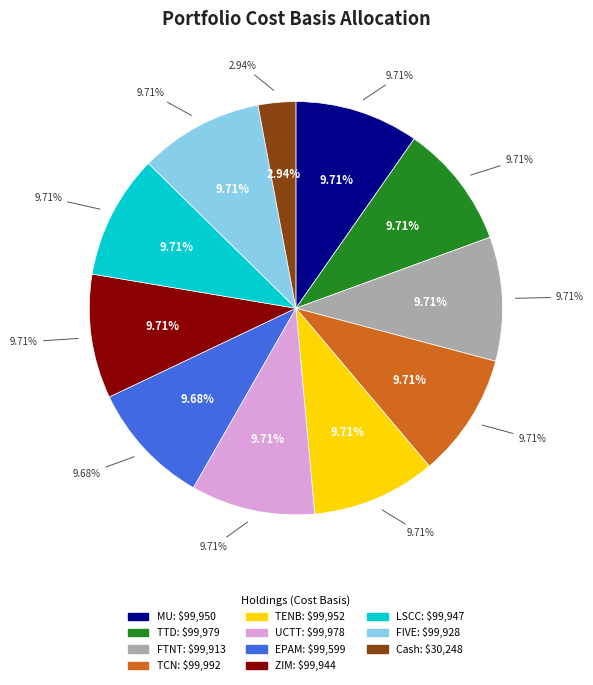

Which category has the biggest portion of the pie?

TCN